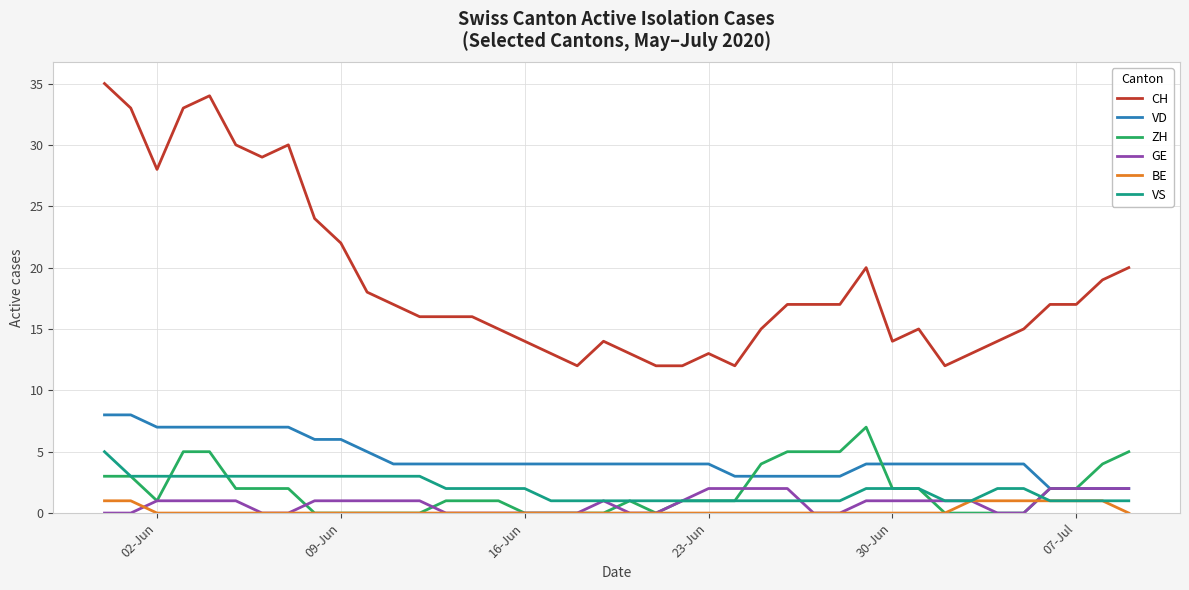

How many lines are shown in the chart?

6